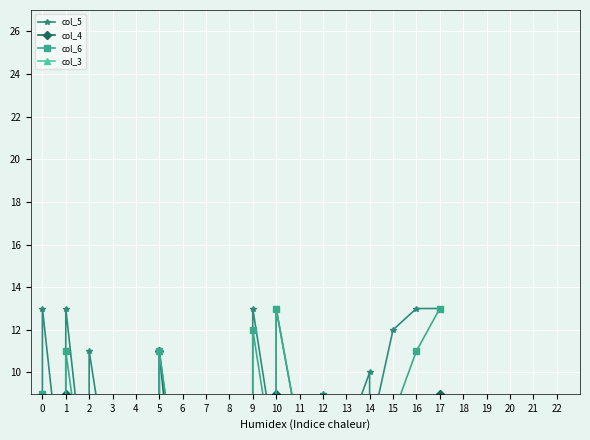

What is the difference between the maximum and second lowest values in the col_4 series?

11